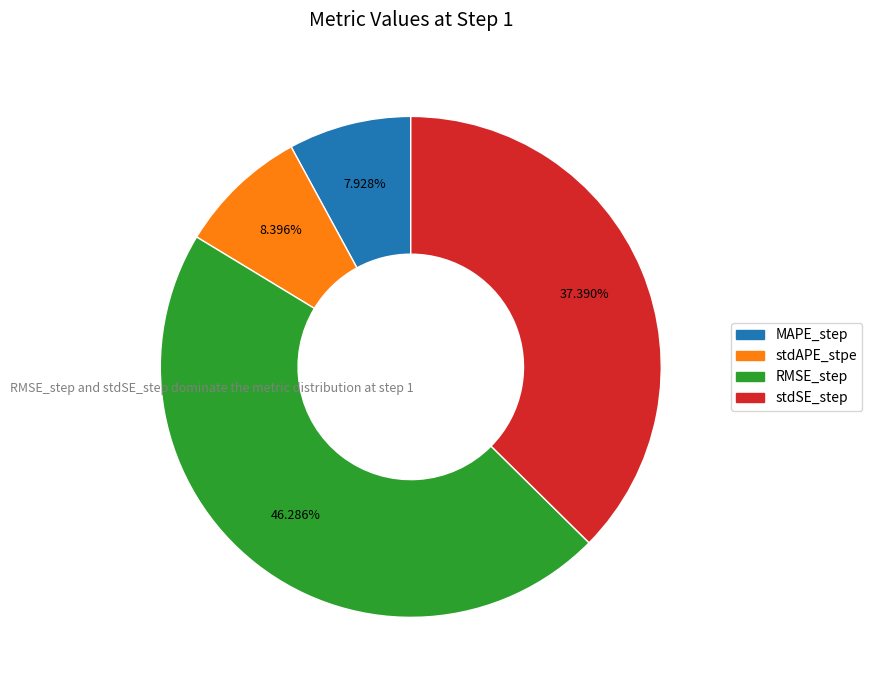

Do stdAPE_stpe and MAPE_step together represent more than half of the pie?

No